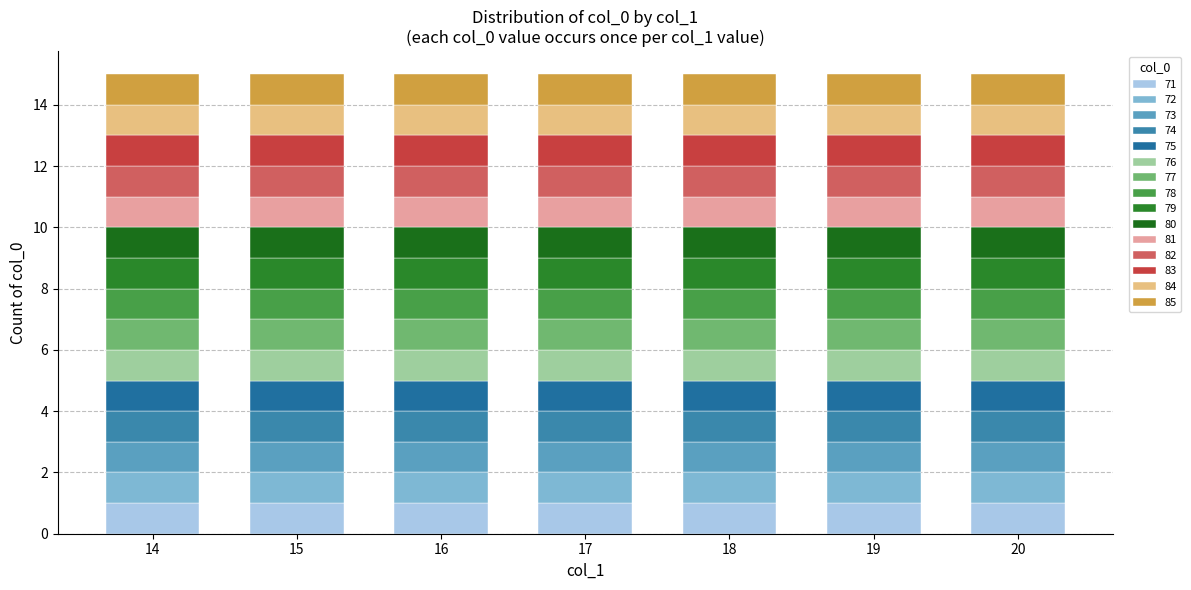

Are the bars horizontal?

No